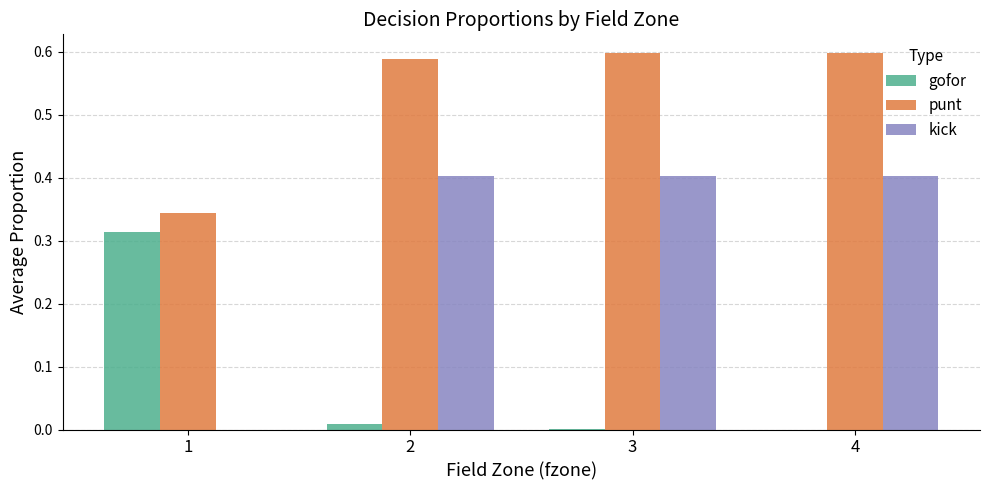

Are the bars horizontal?

No